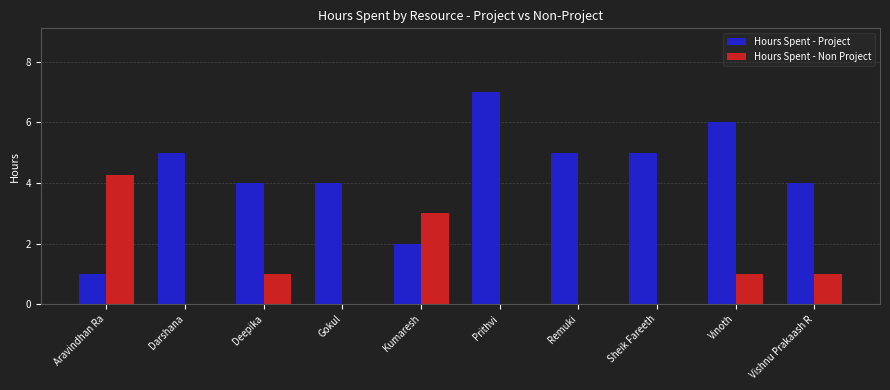

Is it true that Hours Spent - Project equals 12.6 at Prithvi?

False